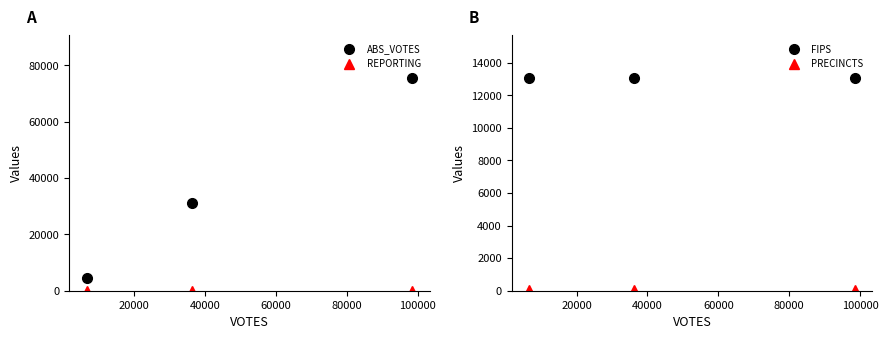

Count the number of data series in this chart.

4